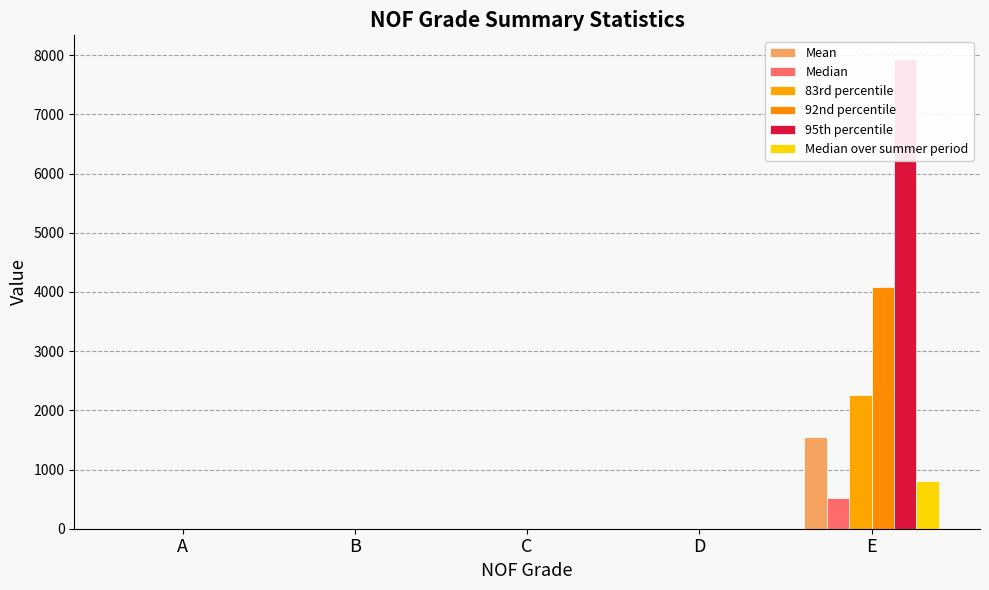

Which series has the widest spread of values?

95th percentile